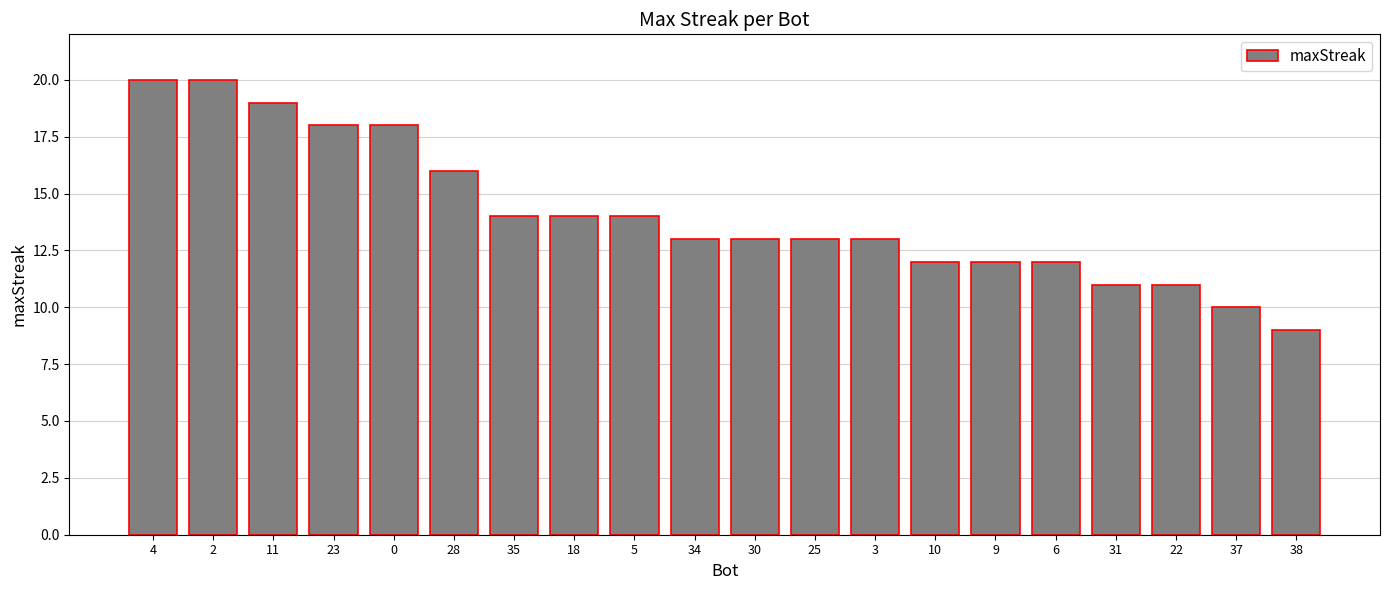

How many distinct data groups are displayed?

1